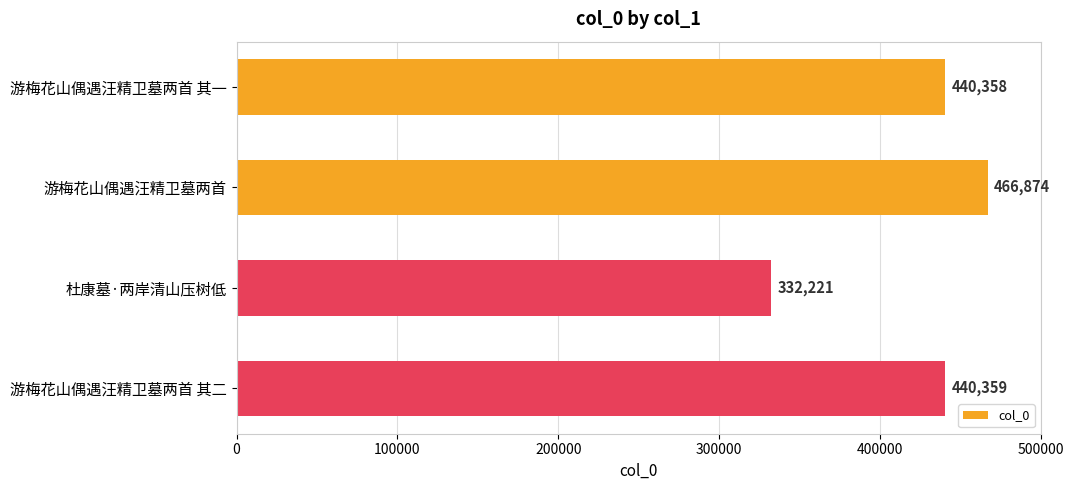

How many series are shown in this chart?

1